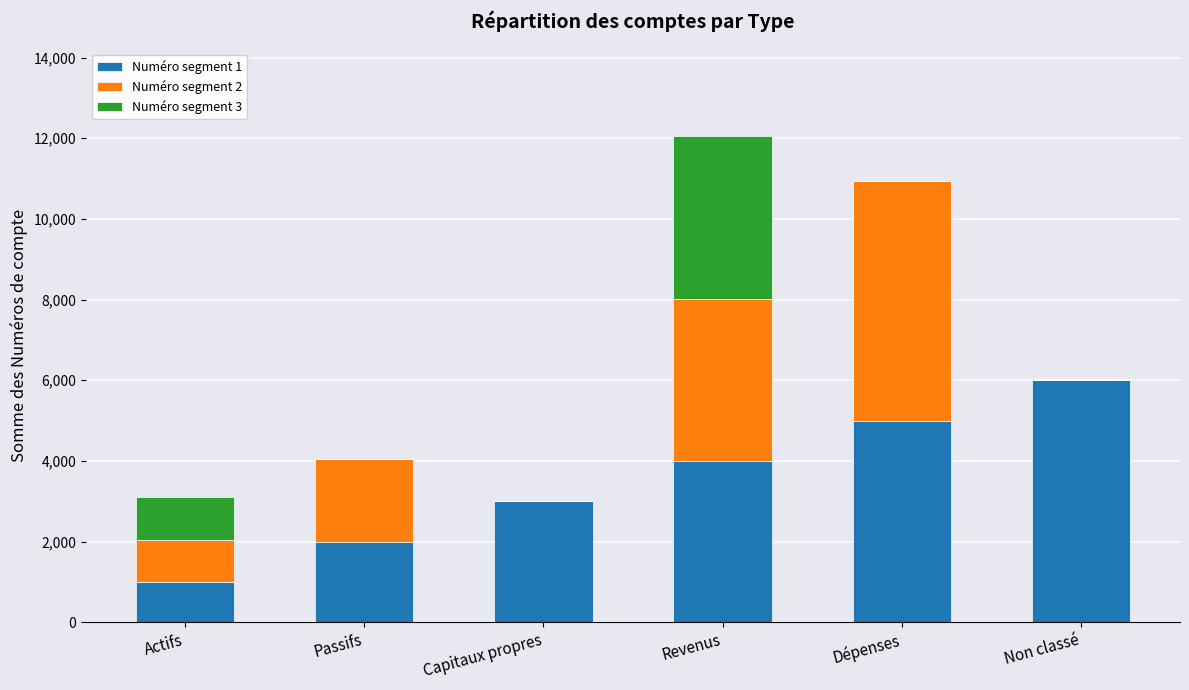

At which category is the sum across all series the highest?

Revenus